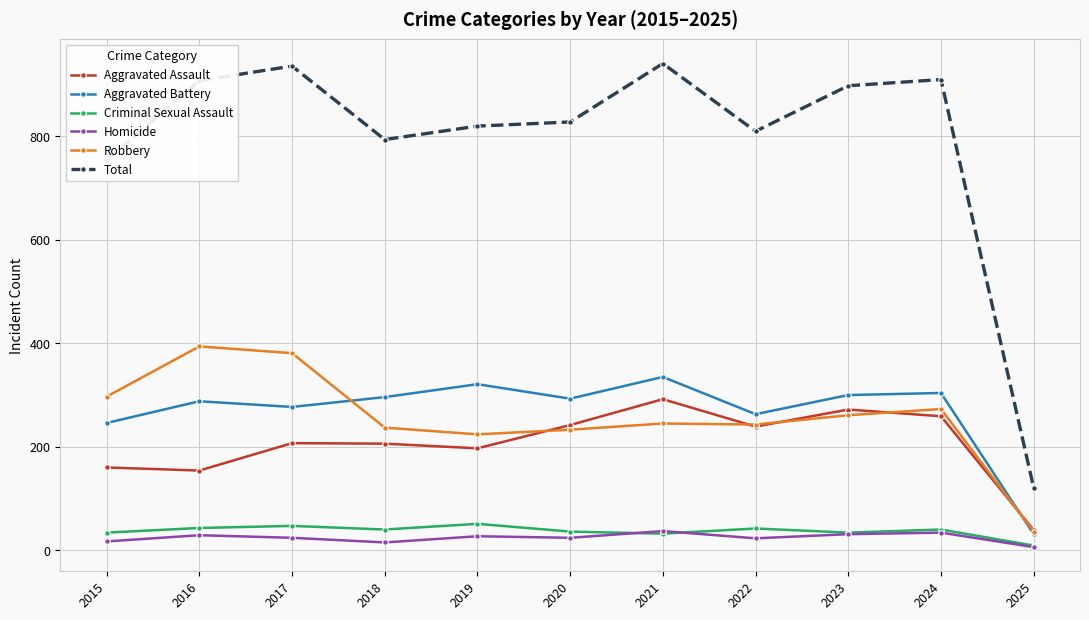

True or false: Aggravated Battery and Homicide intersect in this chart.

False